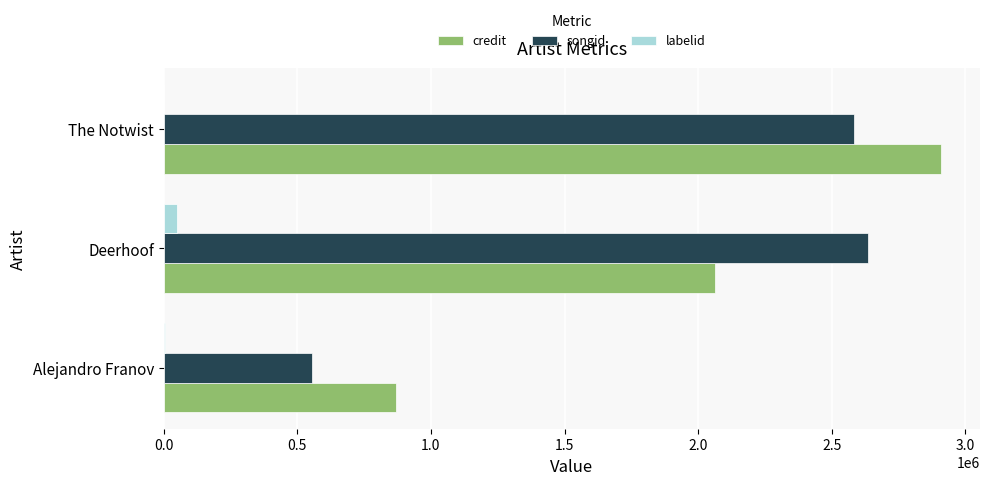

Which series has the widest spread of values?

songid